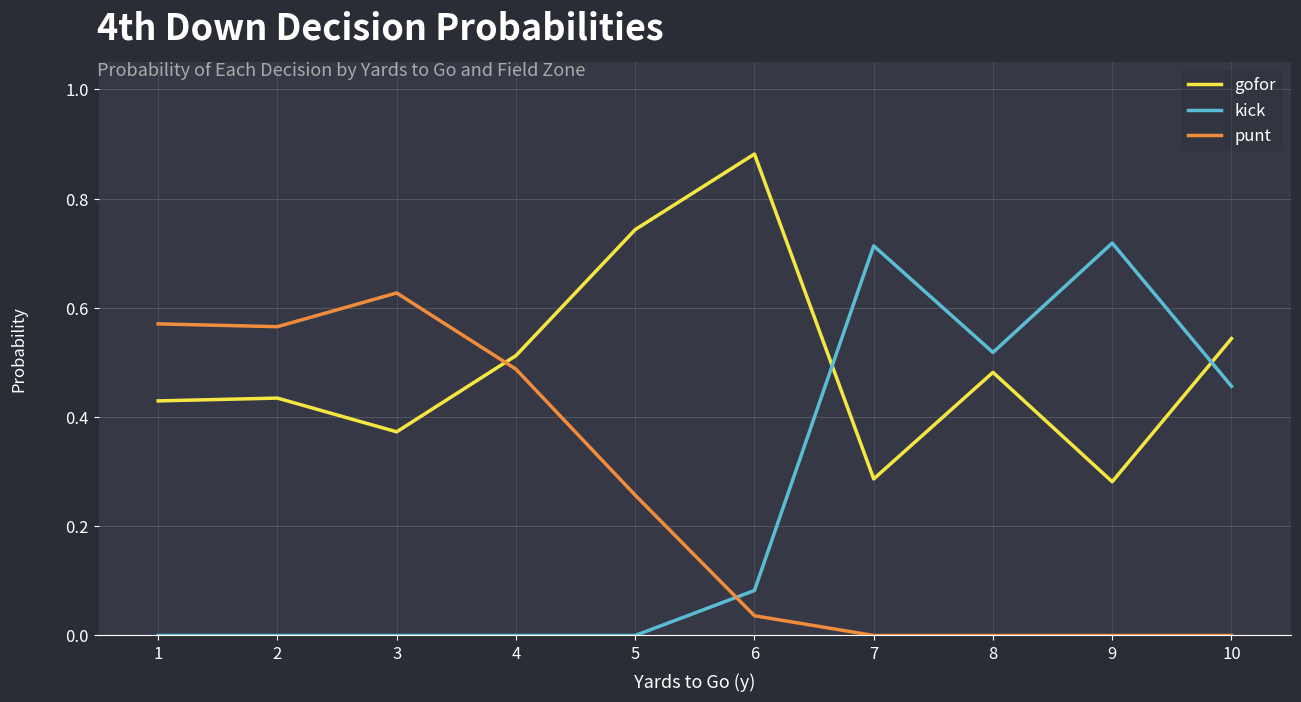

Which category has the highest value across all series?

6